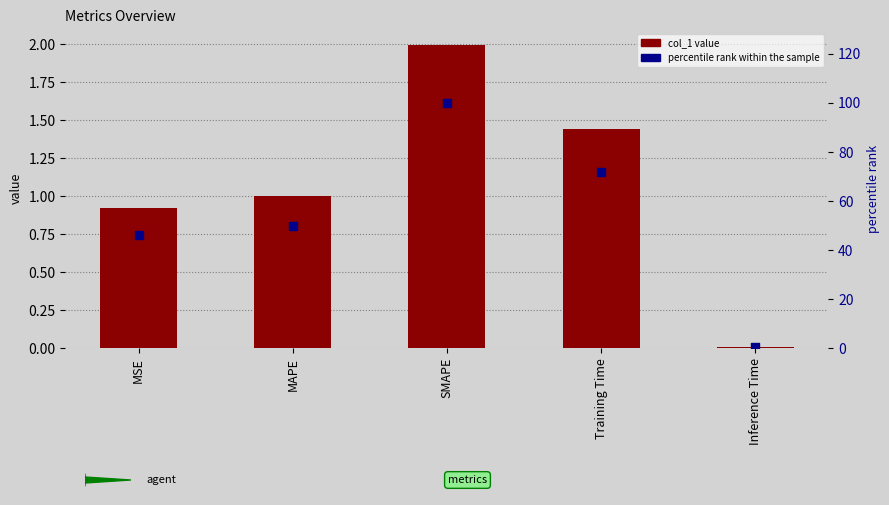

Which series reaches the maximum Y coordinate?

percentile rank within the sample